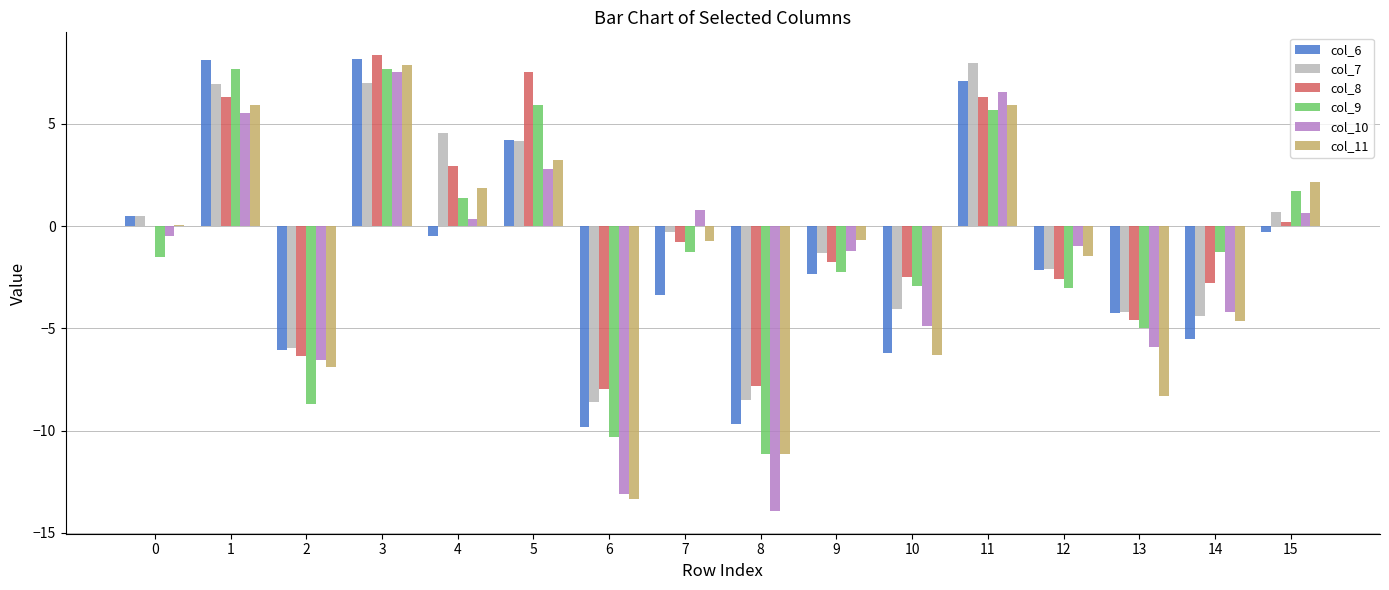

The col_10 series shows -6.5 at 2. True or false?

True